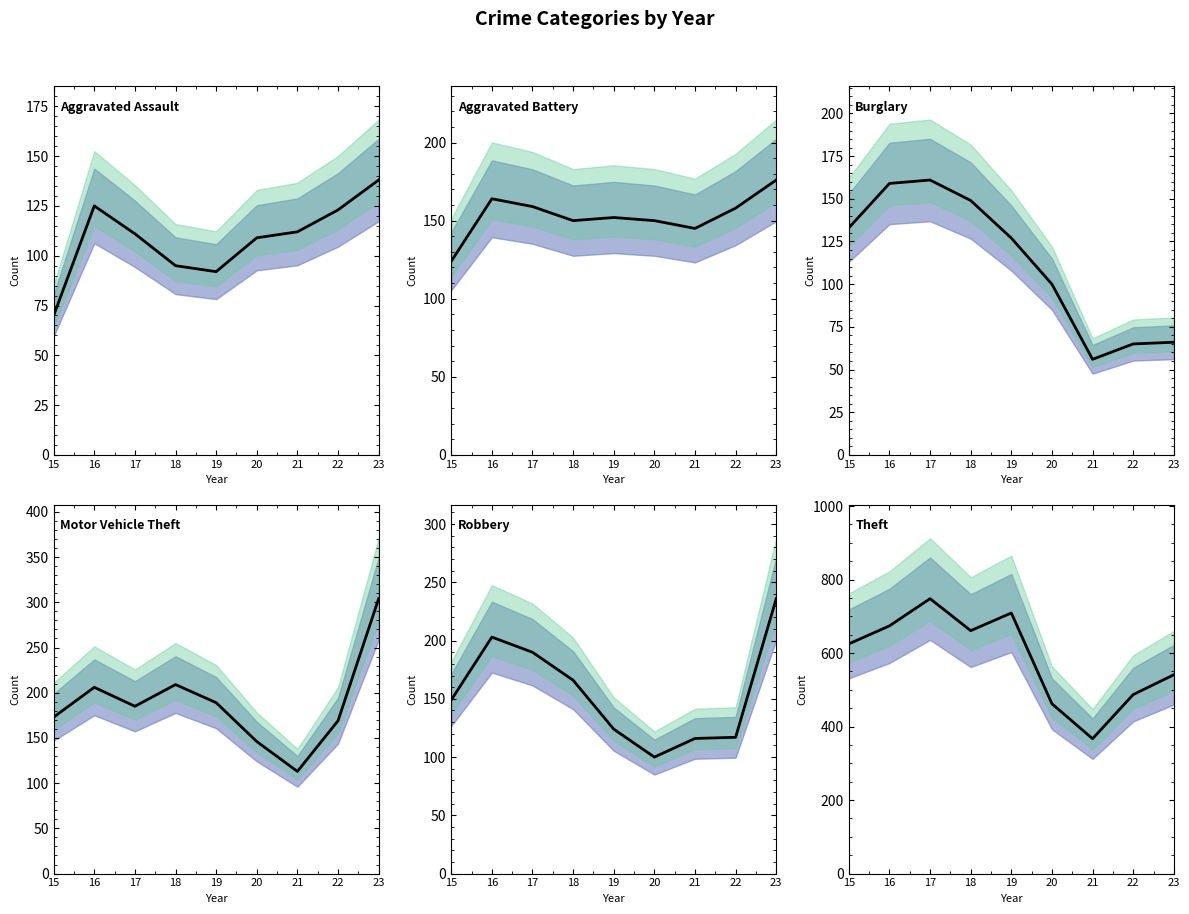

At which label is Robbery mean closest to 168?

18